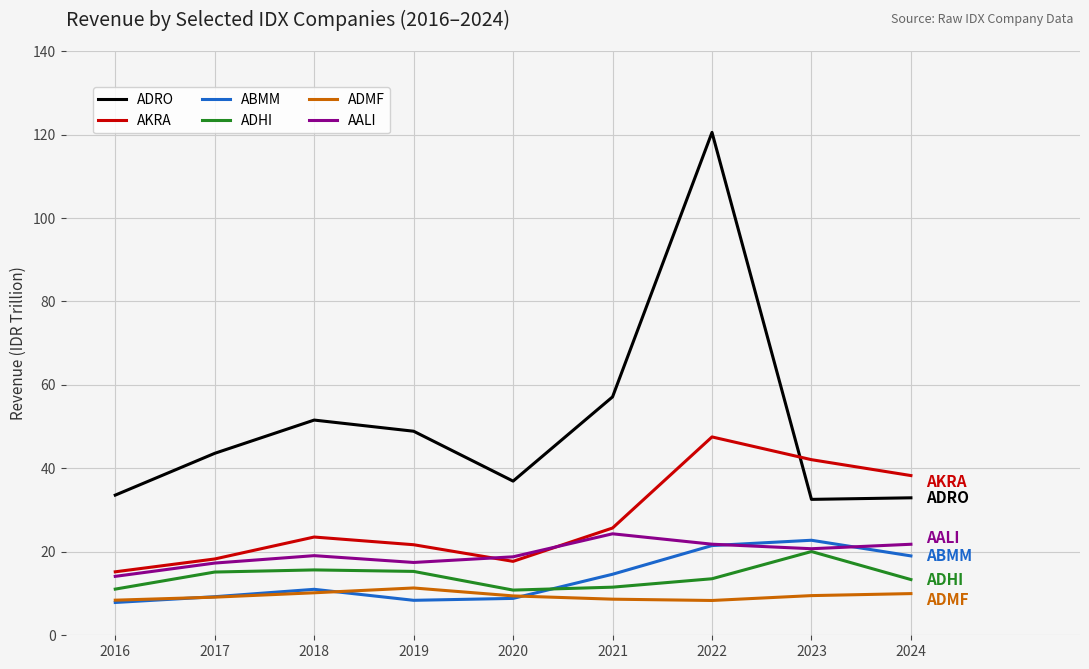

At which category does AKRA reach its first local peak?

2018